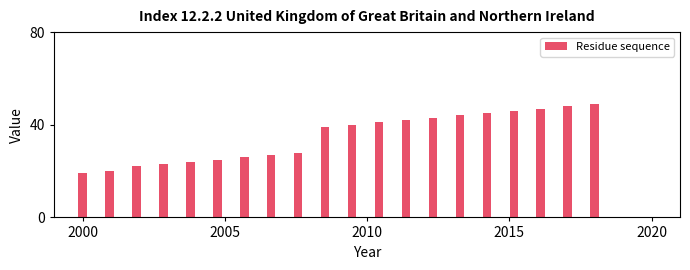

What is the greatest value displayed?

49